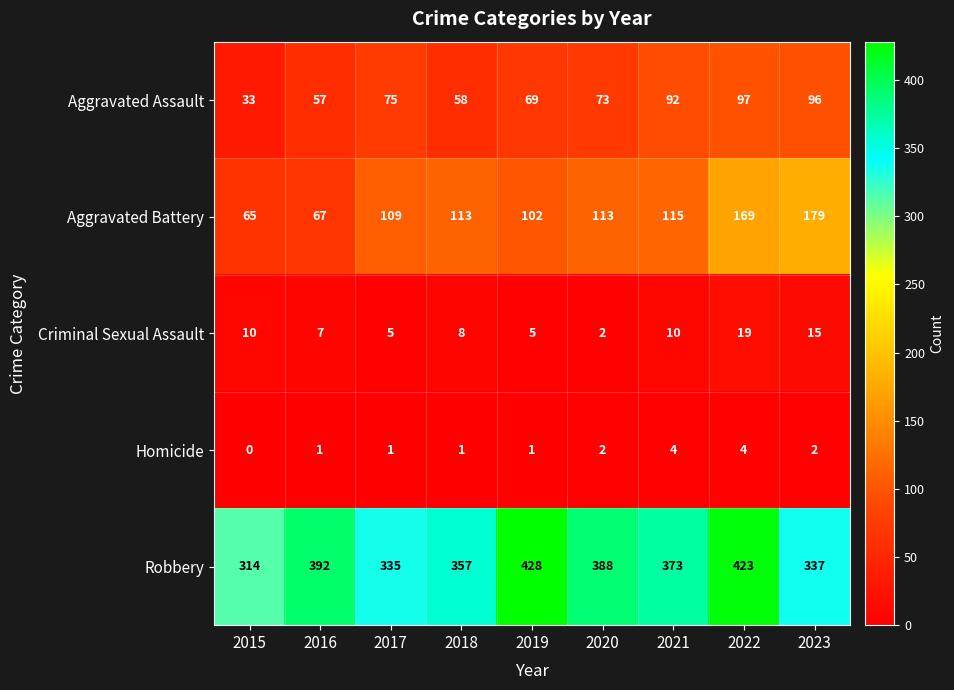

Which series changed the most between 2022 and 2023?

Robbery